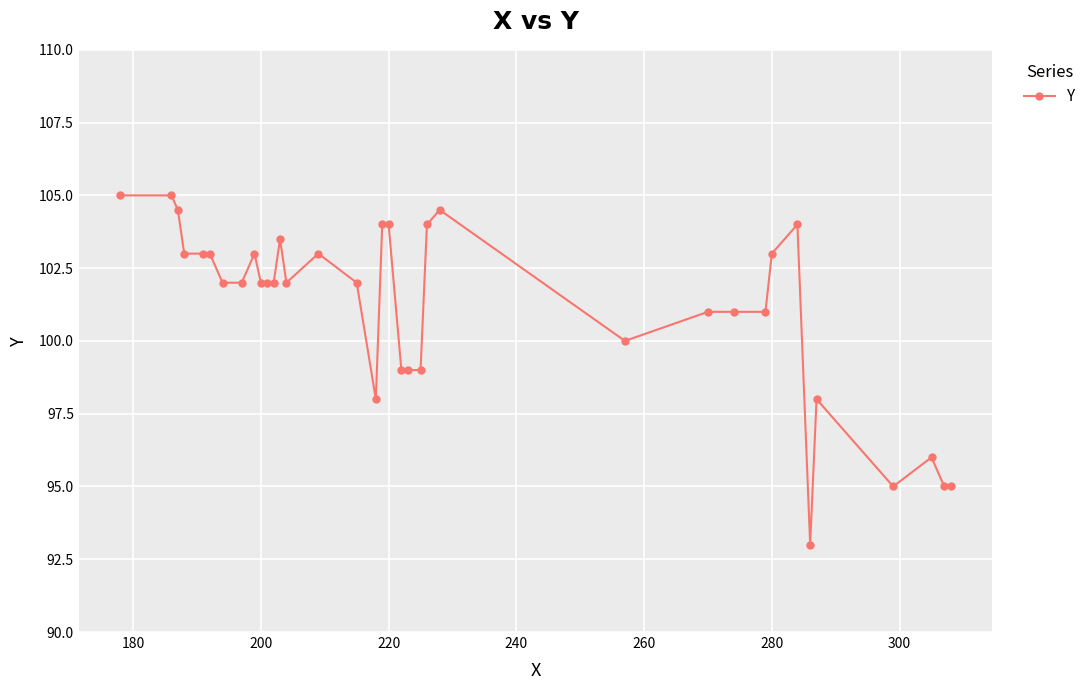

What is the smallest value displayed?

93.0